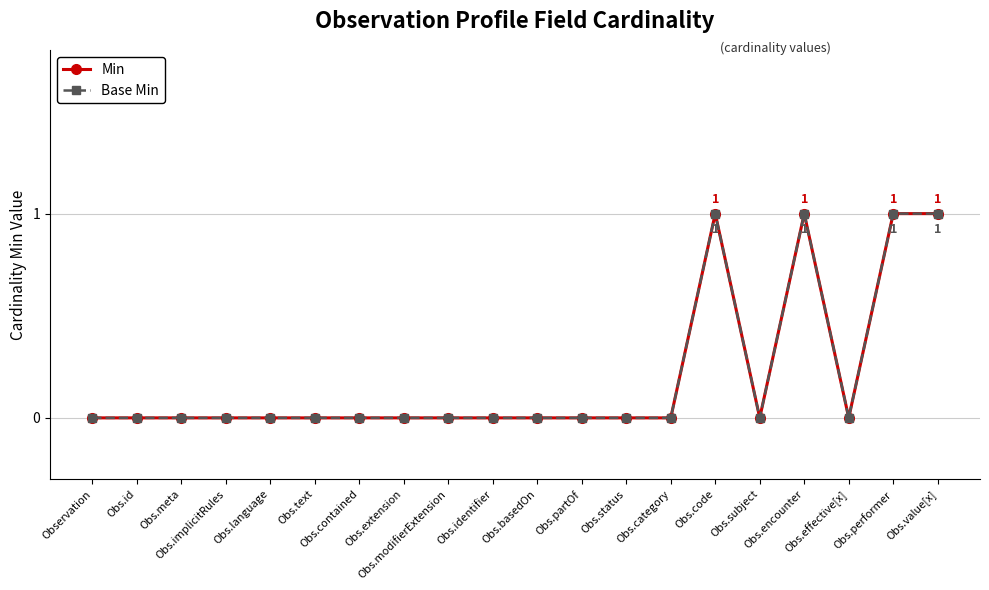

Does the chart have visible grid lines?

Yes